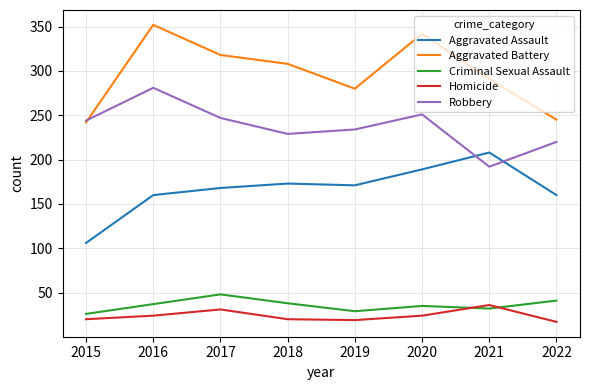

At 2017, list the series in order from smallest to largest.

Homicide, Criminal Sexual Assault, Aggravated Assault, Robbery, Aggravated Battery